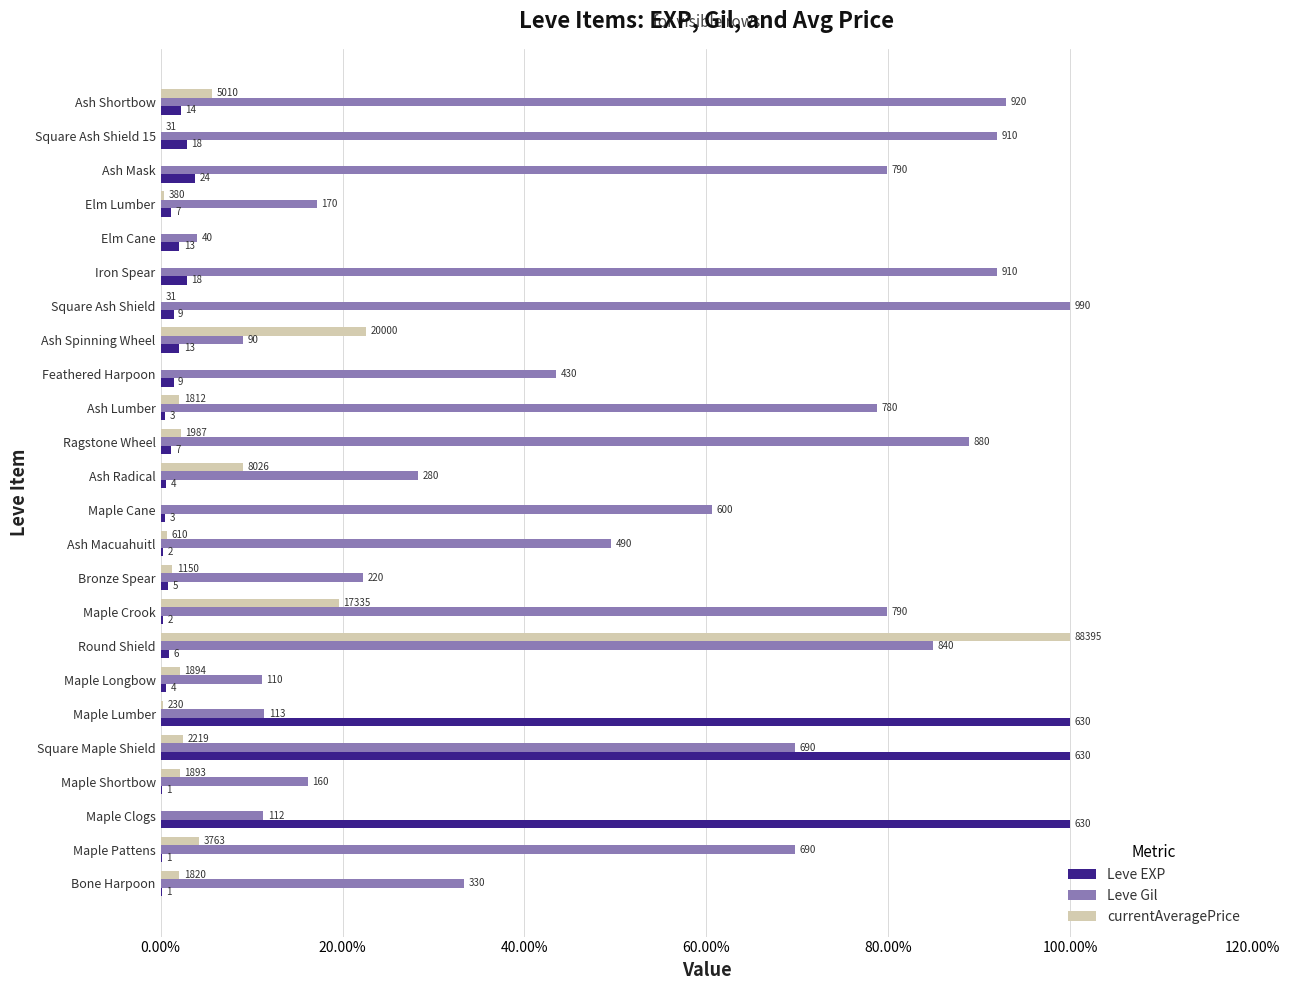

What are all the series names shown in the legend?

Leve EXP, Leve Gil, currentAveragePrice